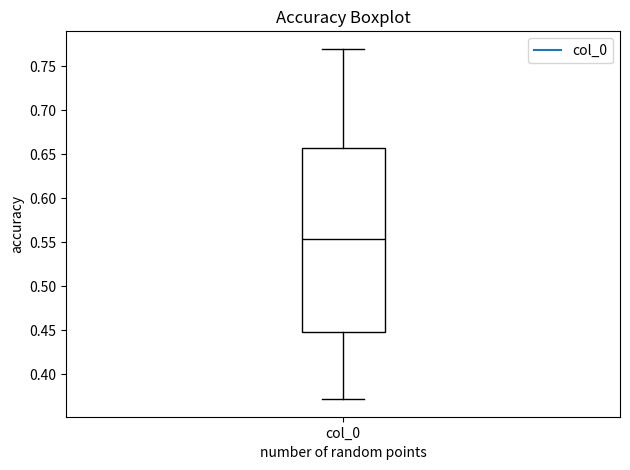

Read this box plot against the y-axis: the position of the median line, the range covered by the box, and the ends of both whiskers. The values are not printed on the chart, so give them approximately, as read against the axis.

median 0.555, box 0.450 to 0.660, whiskers 0.370 to 0.770